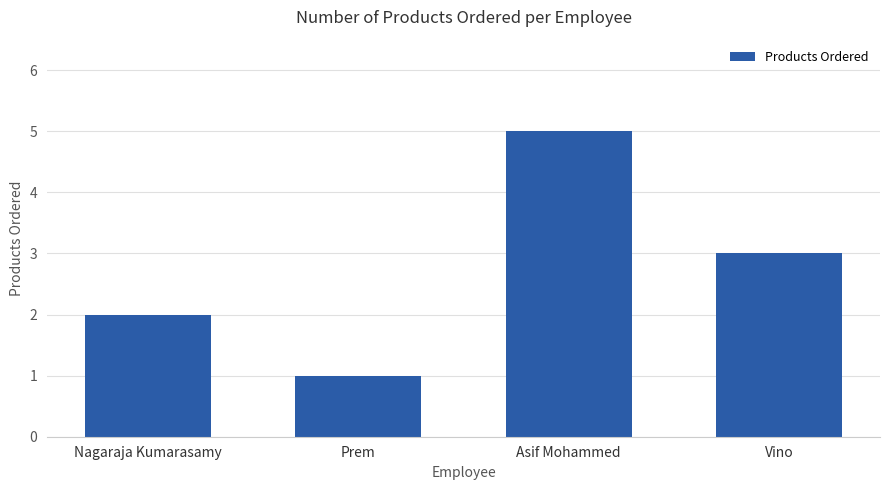

Read the value at Vino.

3